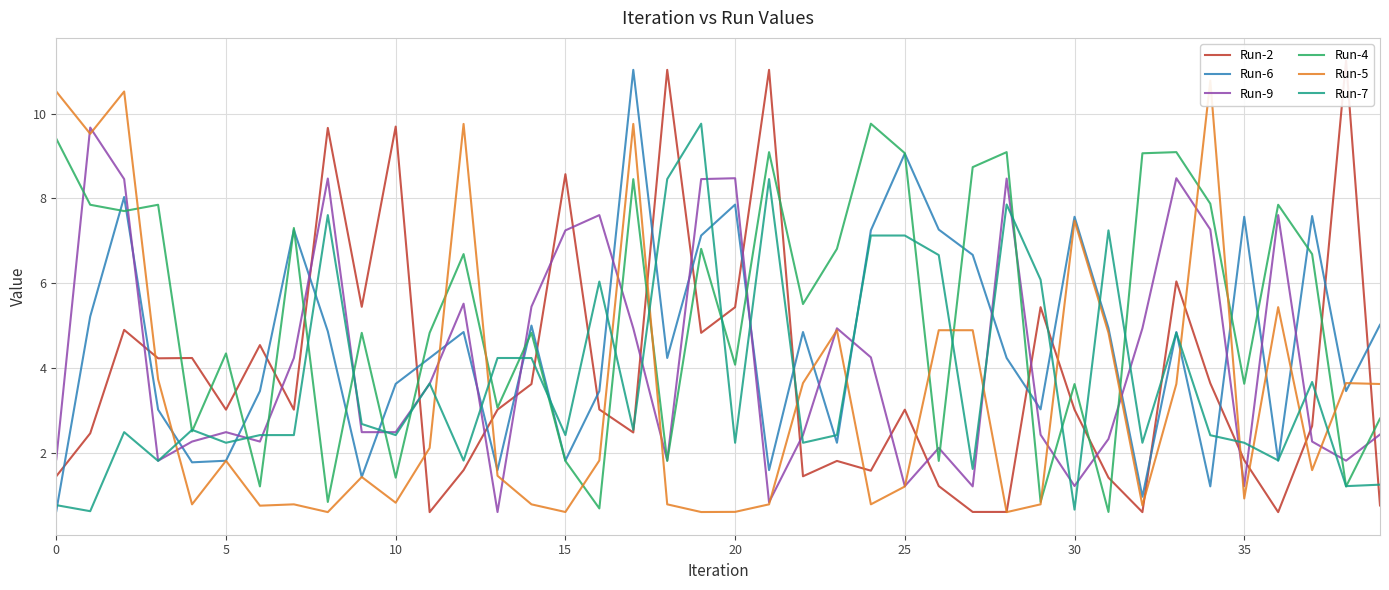

What is the difference between the second highest and minimum values in the Run-2 series?

10.4